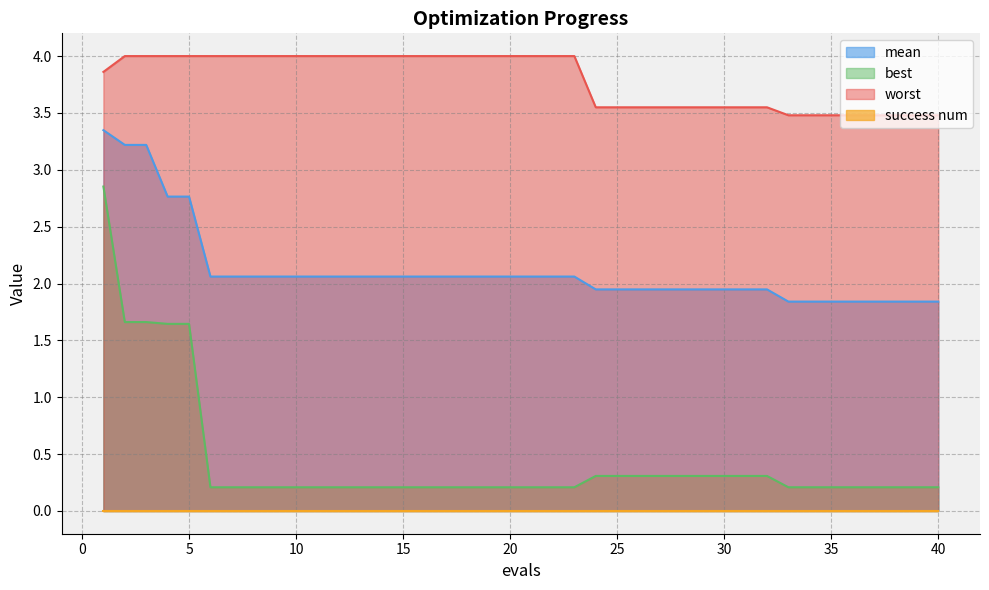

What is the maximum value for worst?

4.0